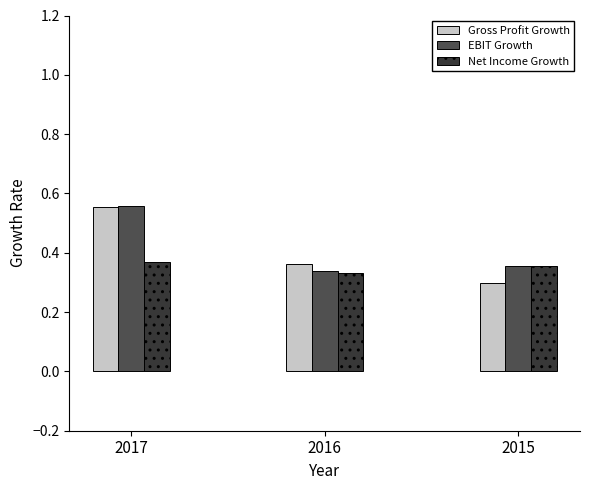

The value of EBIT Growth at 2016 is 0.2. True or false?

False